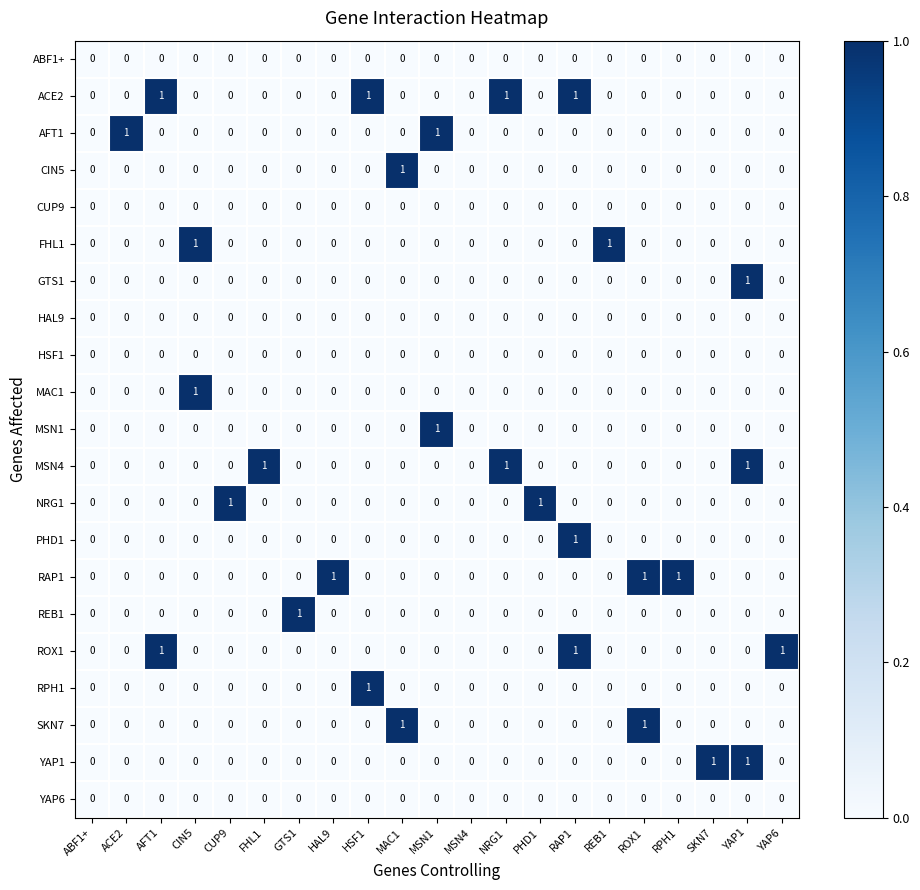

What is the total value across all series at YAP1?

3